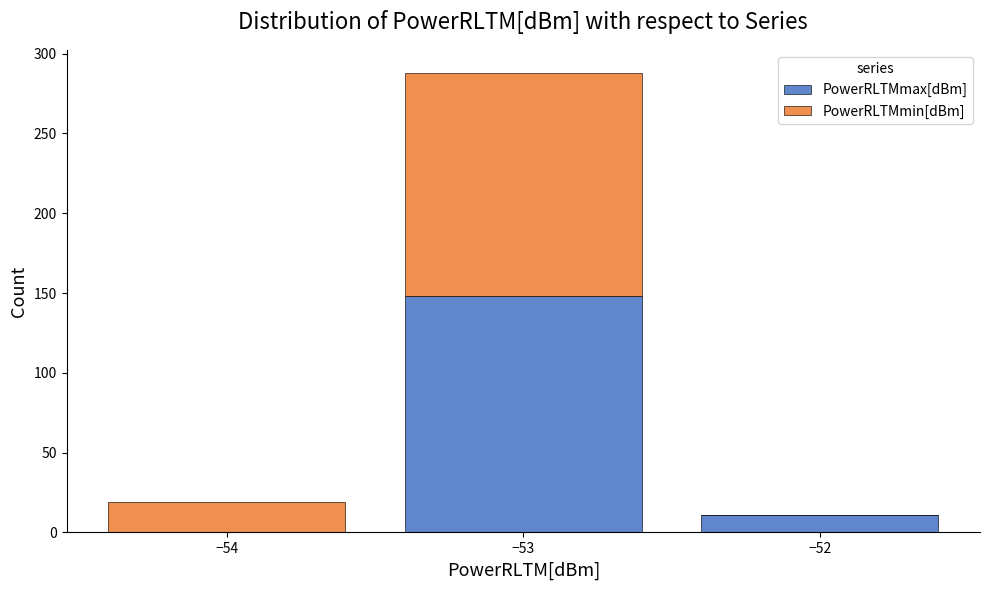

Reading left to right, transcribe this chart: for each stacked bar, give the range it covers on the x-axis and its total height. The values are not printed on the chart, so give them approximately, as read against the axis.

-54.5 to -53.5: 20
-53.5 to -52.5: 290
-52.5 to -51.5: 10